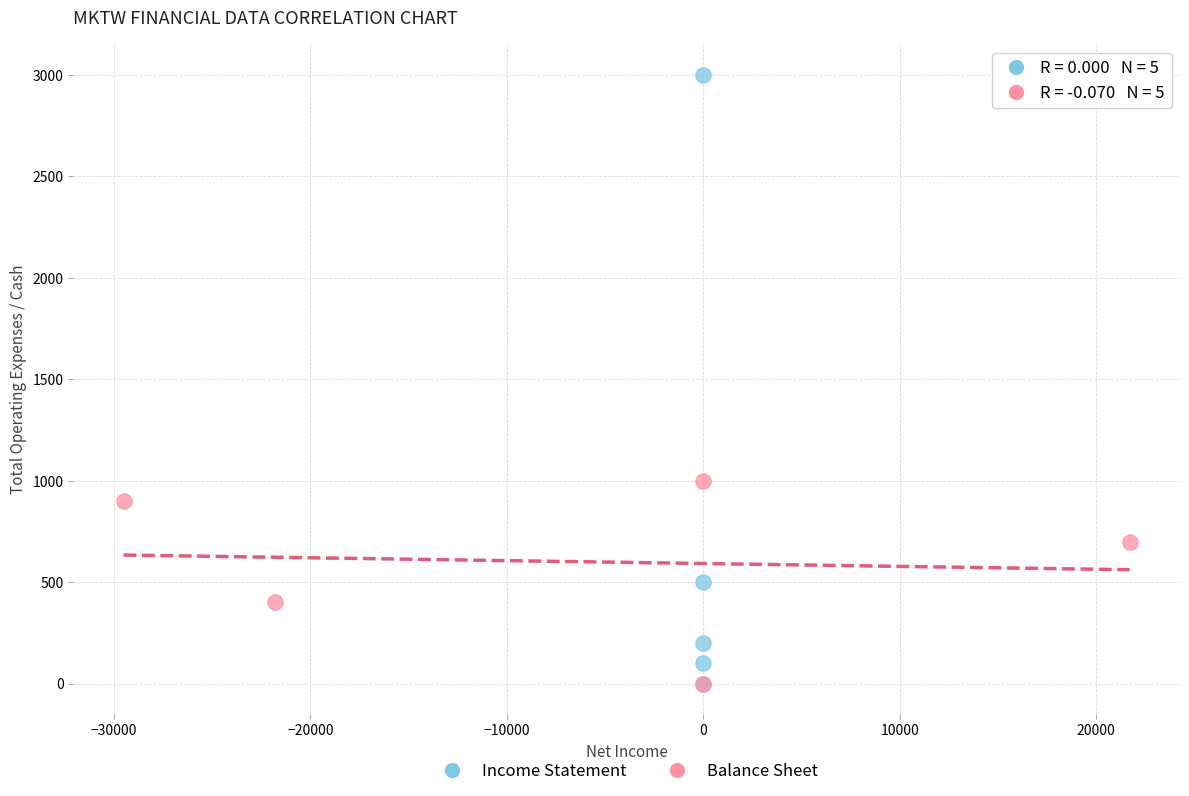

Which series has the largest Y range (max minus min)?

Income Statement